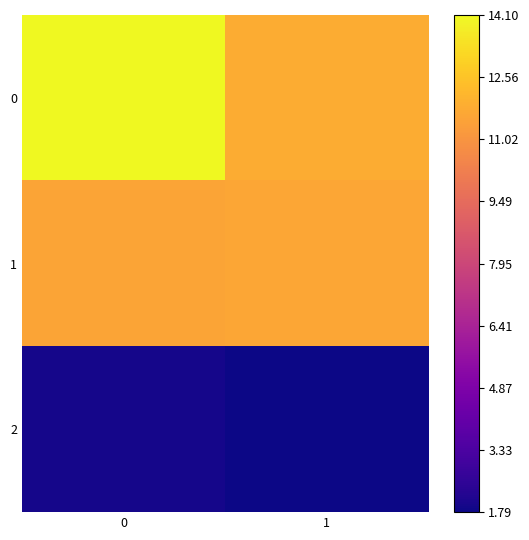

Rank the series by their maximum value, from highest to lowest.

0, 1, 2